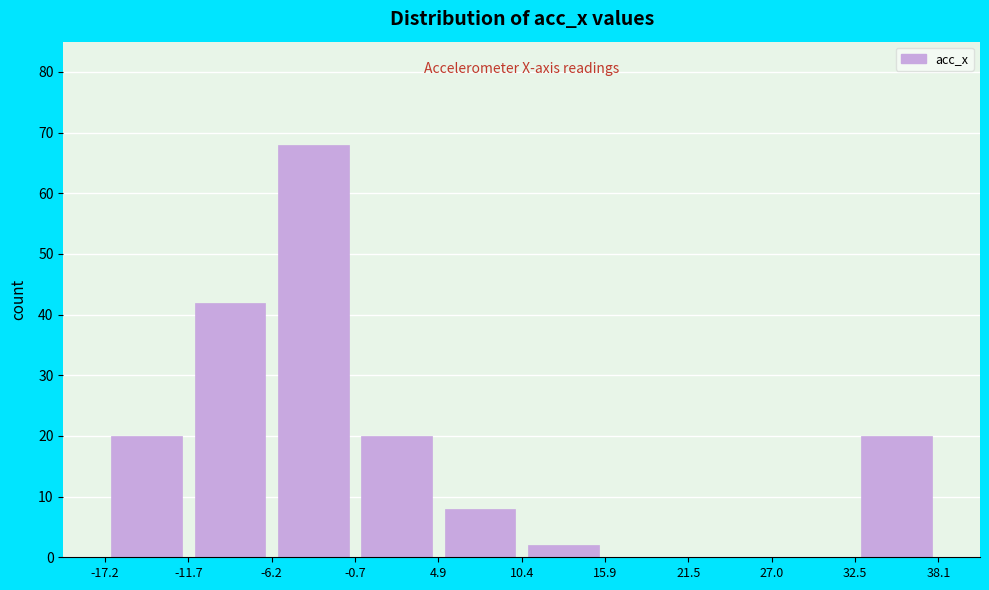

Reading left to right, list every bar in this chart as the range it spans on the x-axis followed by its height. The values are not printed on the chart, so give them approximately, as read against the axis.

-17.2 to -11.7: 20
-11.7 to -6.2: 42
-6.2 to -0.7: 68
-0.7 to 4.9: 20
4.9 to 10.4: 8
10.4 to 15.9: 2
15.9 to 21.5: 0
21.5 to 27.0: 0
27.0 to 32.5: 0
32.5 to 38.1: 20